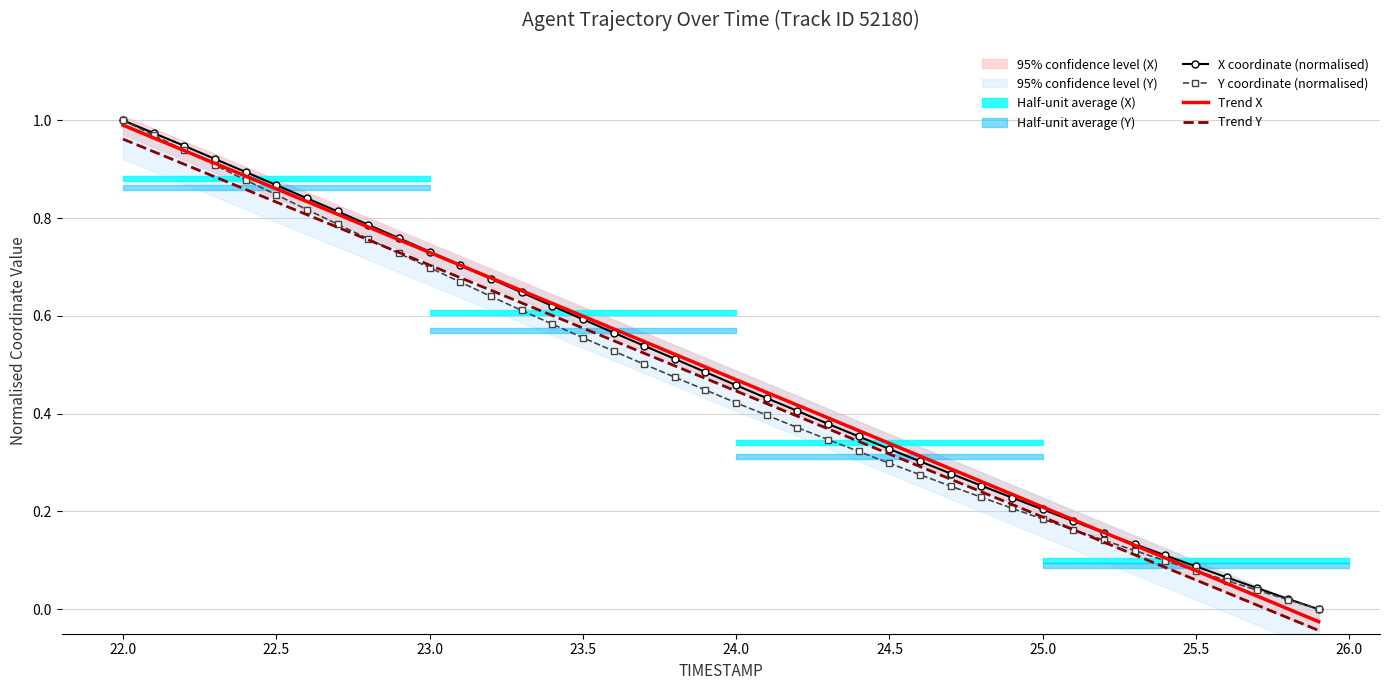

Which category has the highest value in the Trend X series?

22.0